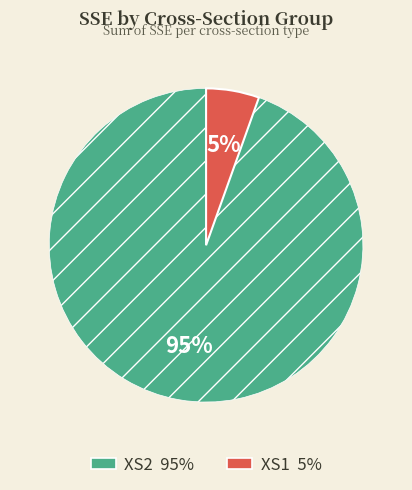

How many slices are in this pie chart?

2